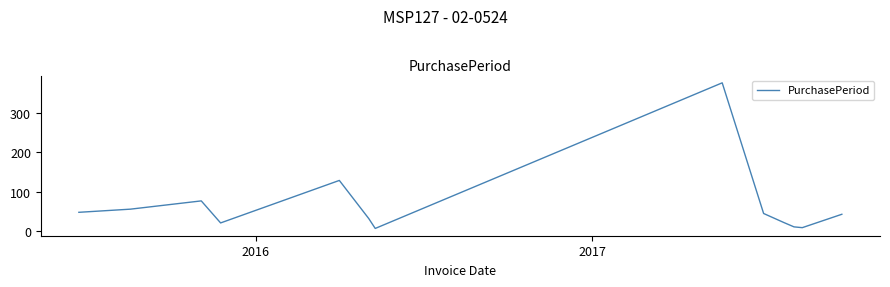

What is the sum of all values?

877